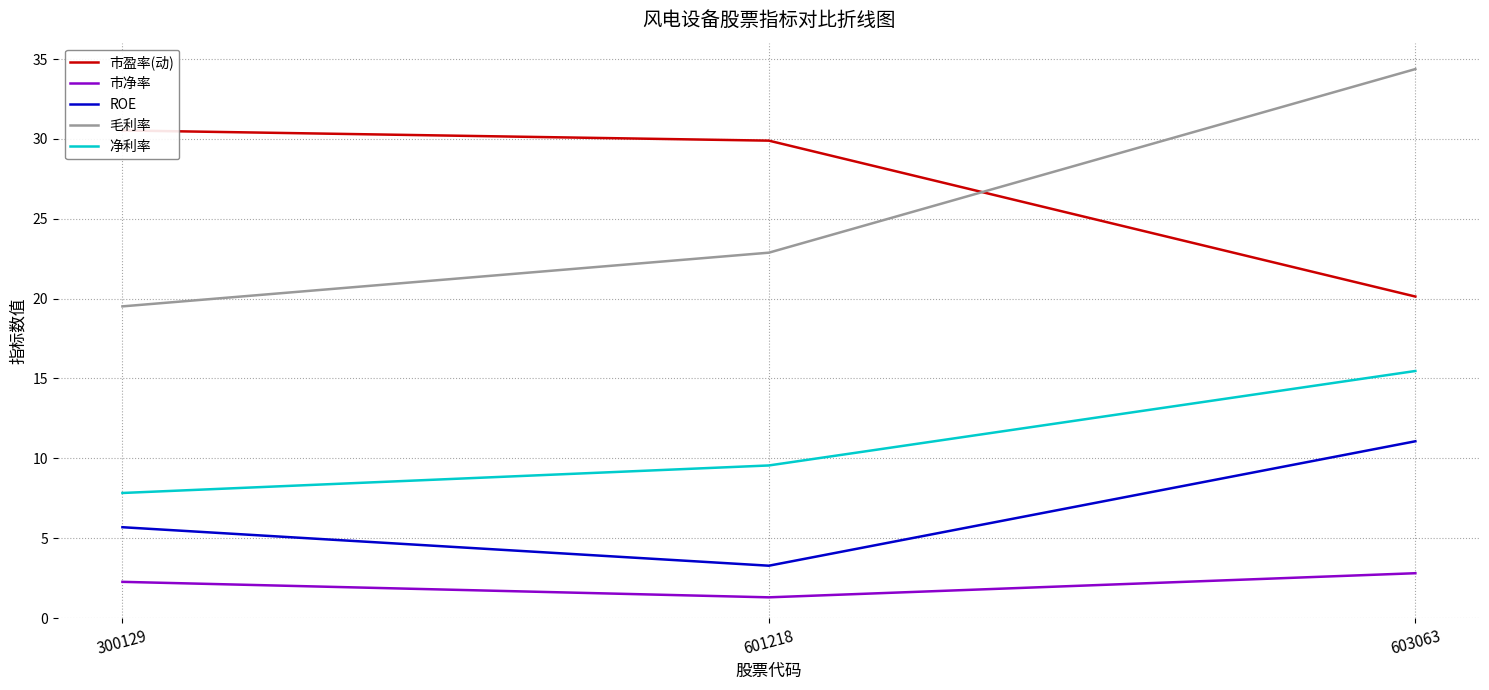

At how many categories does at least one series exceed 19?

3